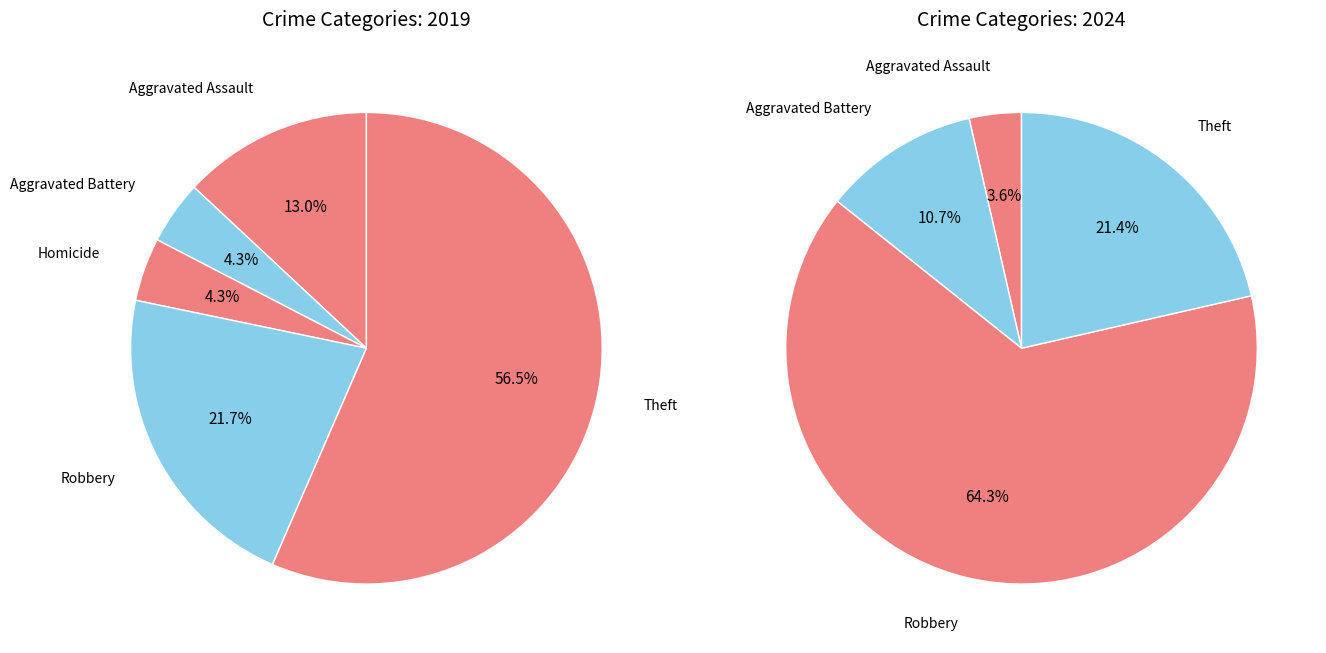

Combined, what portion of the pie is 5 and 4?

26.1%